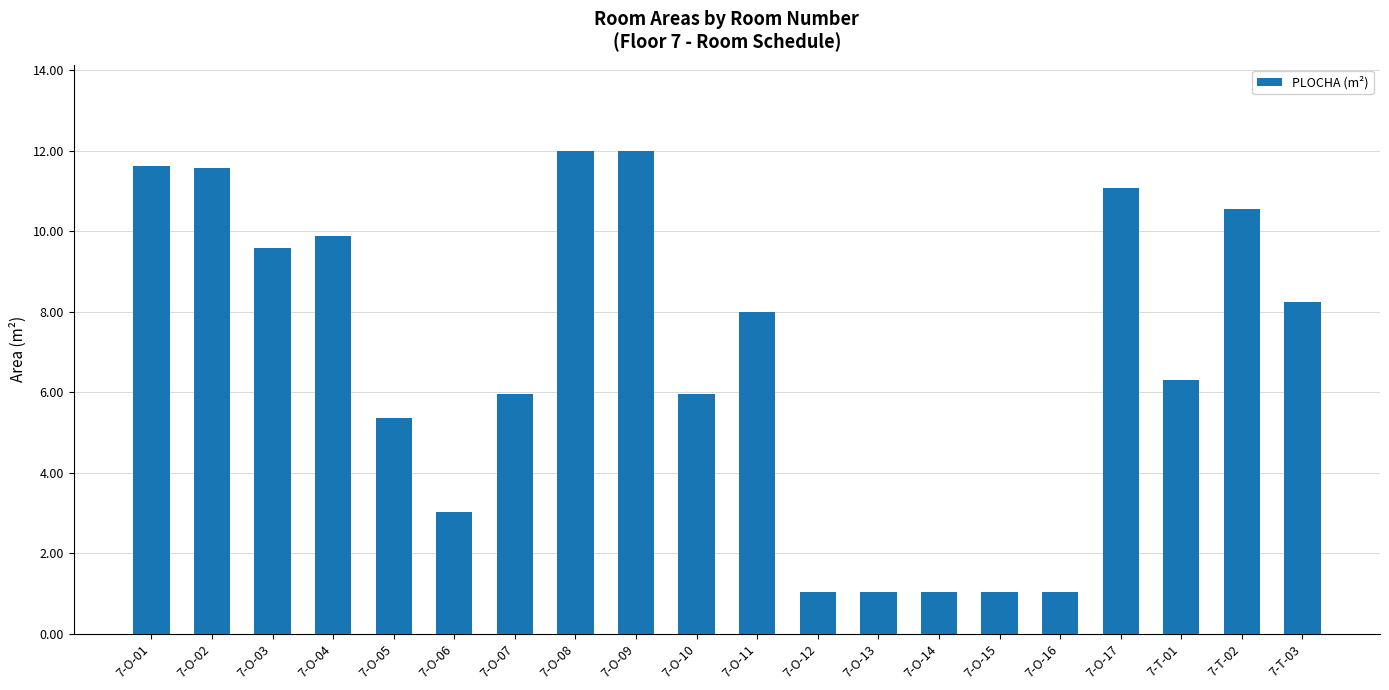

The value at 7-T-02 is 10.6. True or false?

True